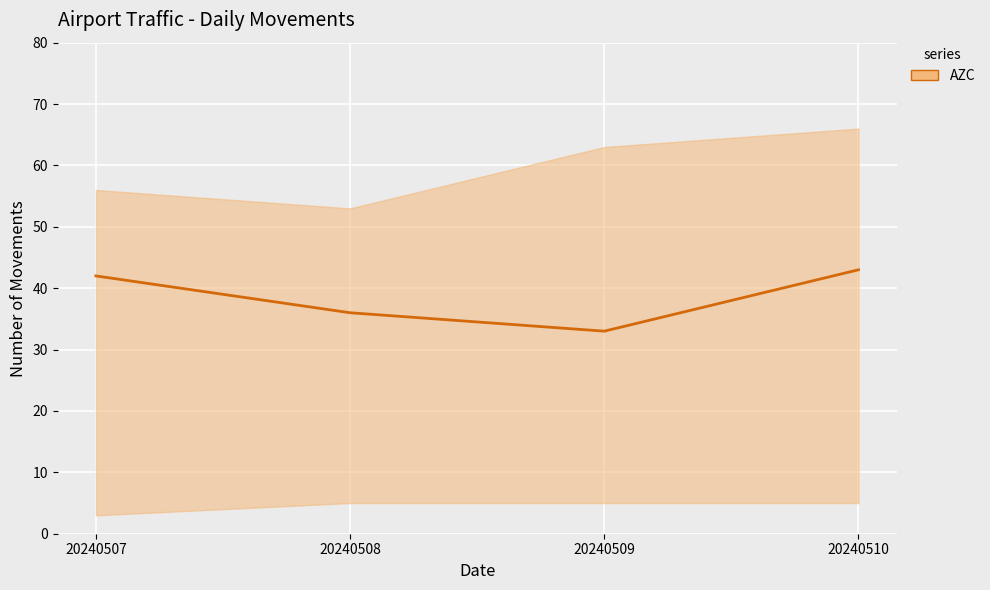

Count the number of values greater than 42.

1